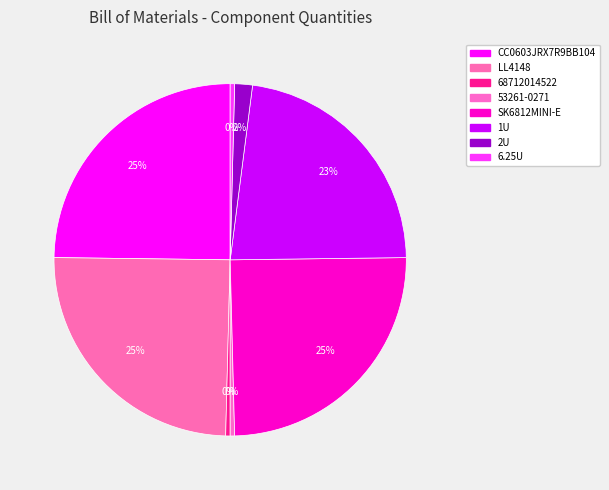

Is there a majority slice in this chart?

No